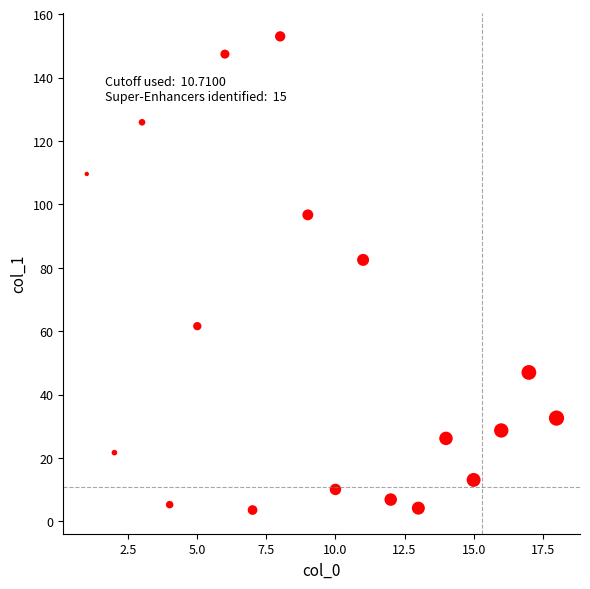

What is the range of X values (max minus min)?

17.0